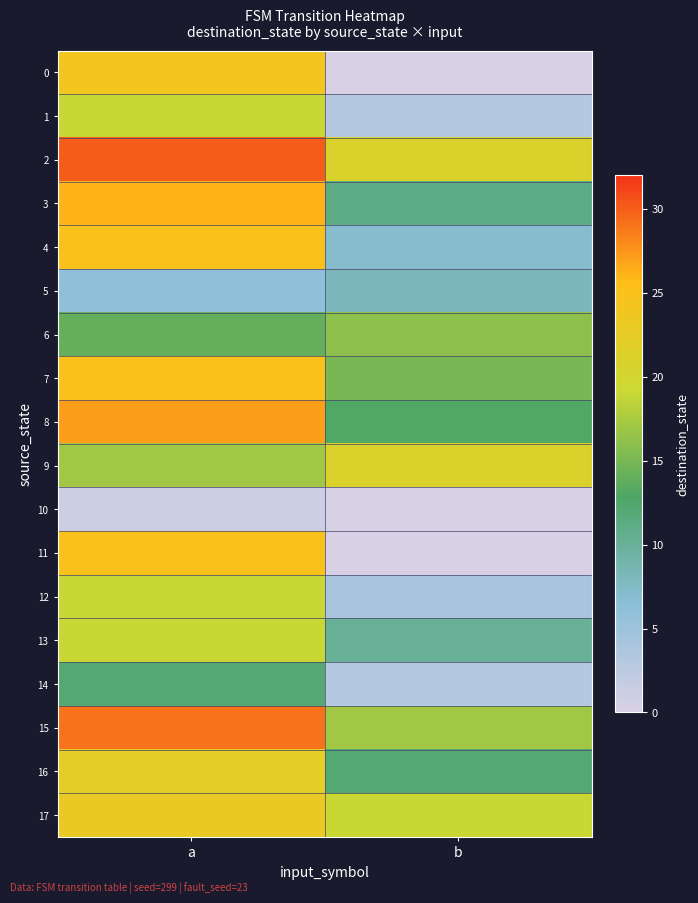

What is the total value across all series at a?

363